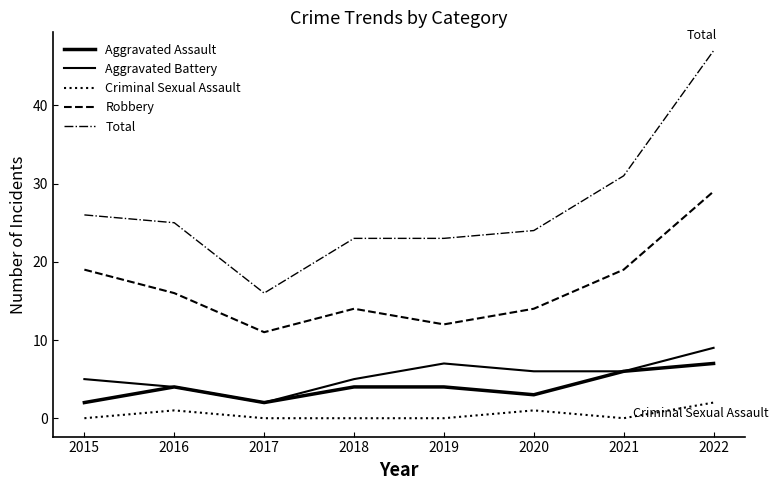

In Criminal Sexual Assault, how many points are higher than both neighbors (excluding endpoints)?

2